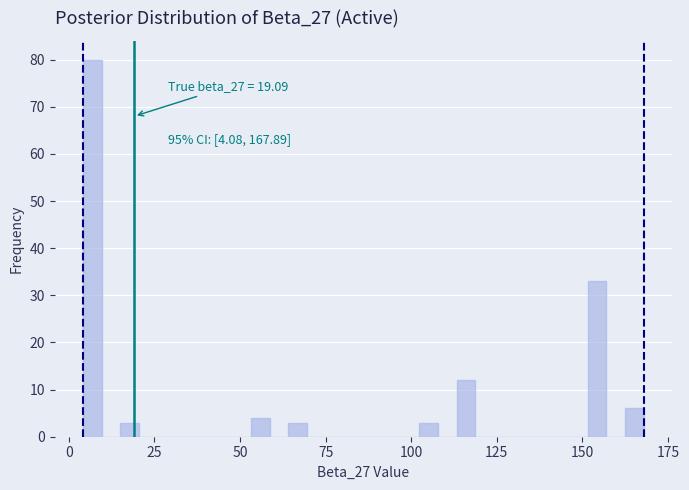

Around what value on the x-axis is the tallest bar? Give the approximate position of its centre, as read against the axis.

5